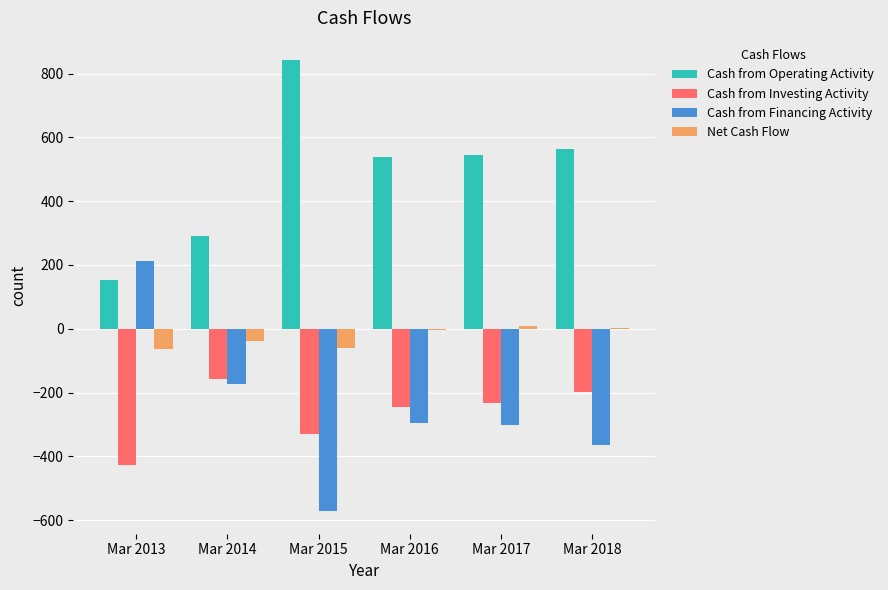

What is the sum of the Cash from Investing Activity values at Mar 2015 and Mar 2013?

-757